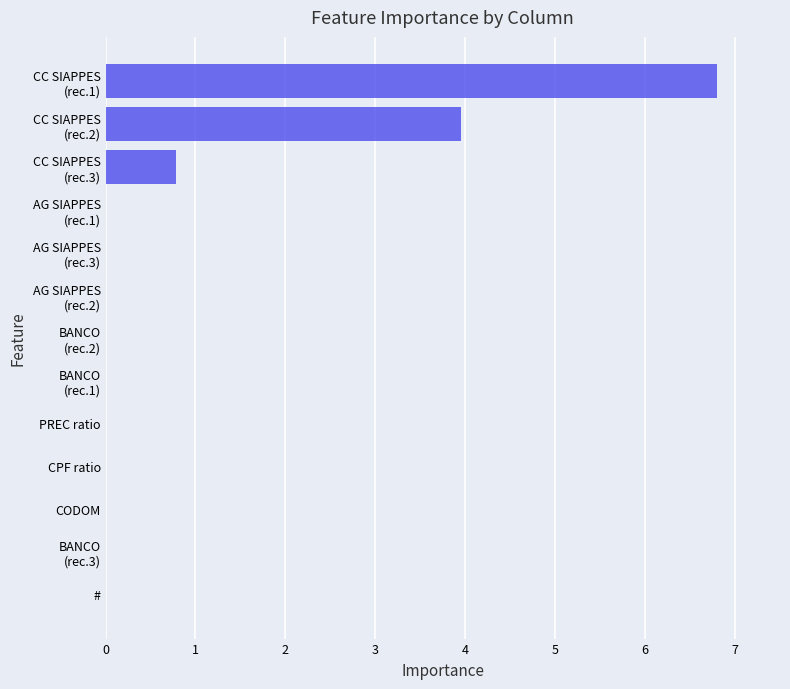

What is the greatest value displayed?

6.8